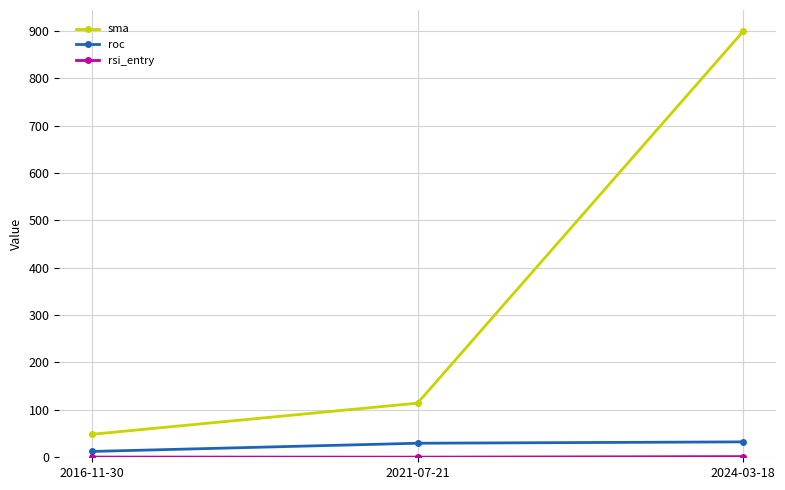

What is the label of the 1st point from the left?

2016-11-30